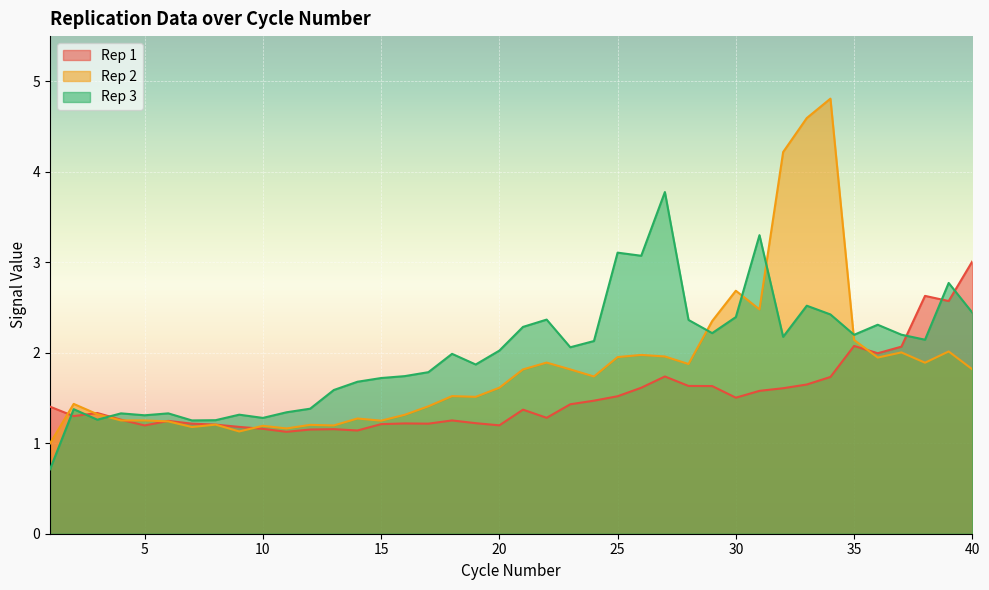

How many intersections are there between Rep 1 and Rep 3?

6